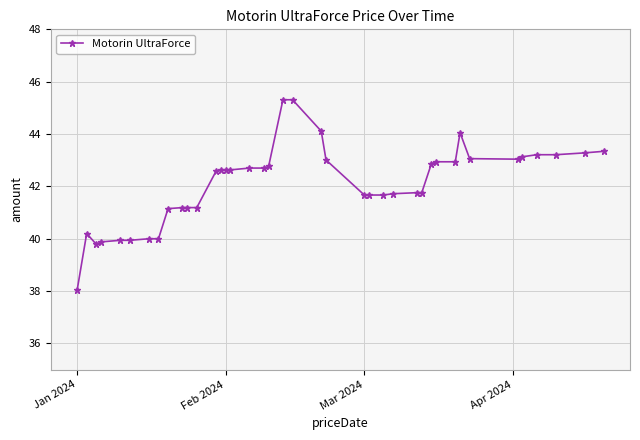

What is the average value?

42.1